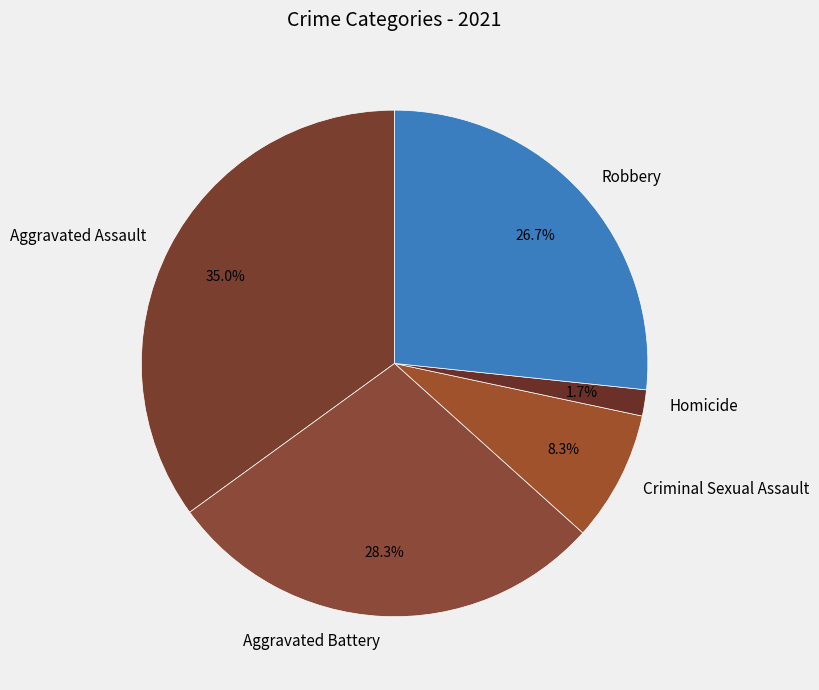

Rank the categories by value from highest to lowest.

Aggravated Assault, Aggravated Battery, Robbery, Criminal Sexual Assault, Homicide